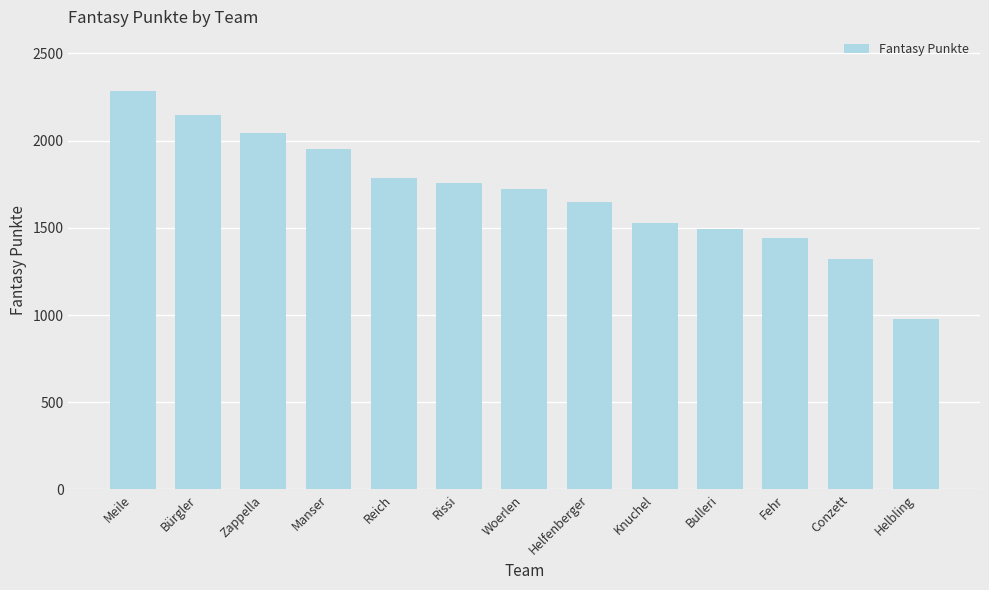

What is the difference between the values at Helbling and Meile?

1309